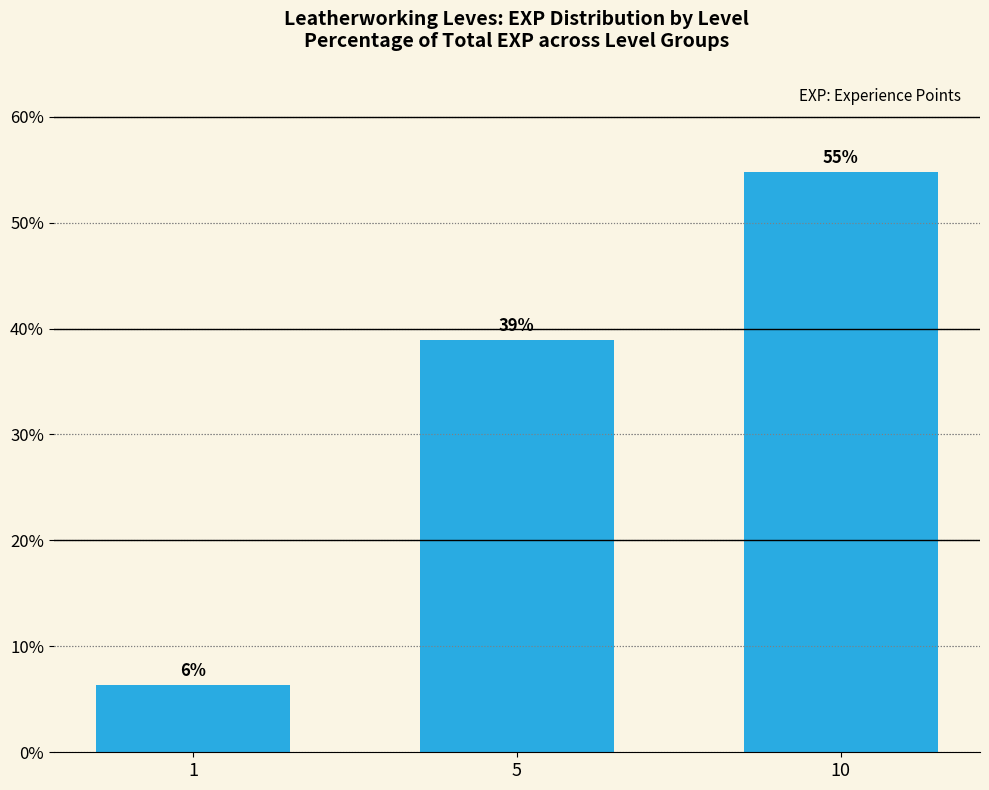

Which has a higher value, 10 or 1?

10